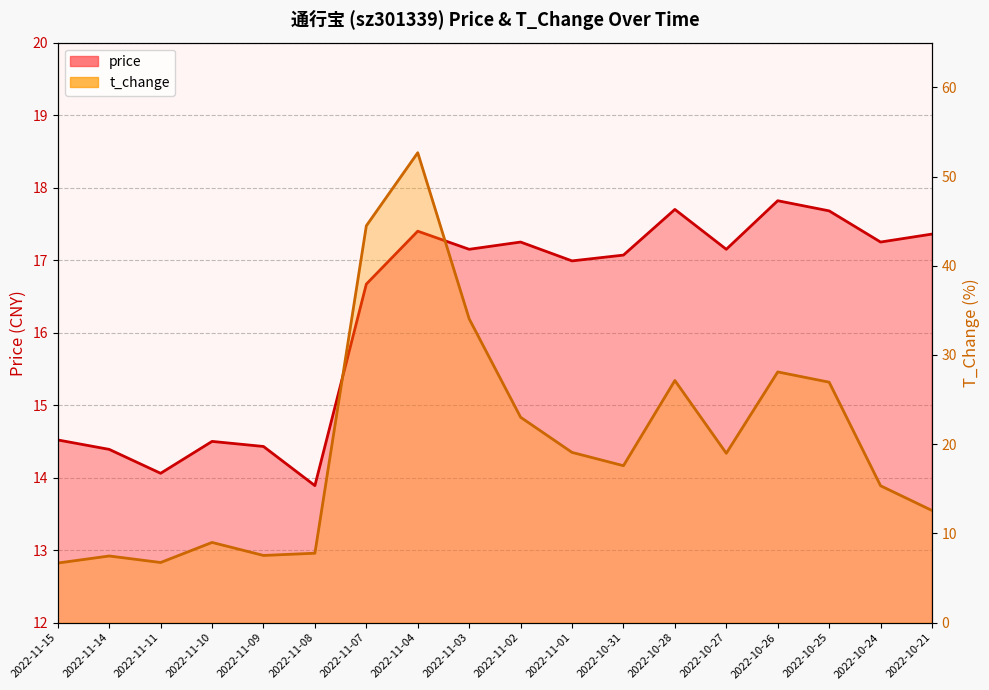

True or false: price has more than 1 interior local peaks.

True